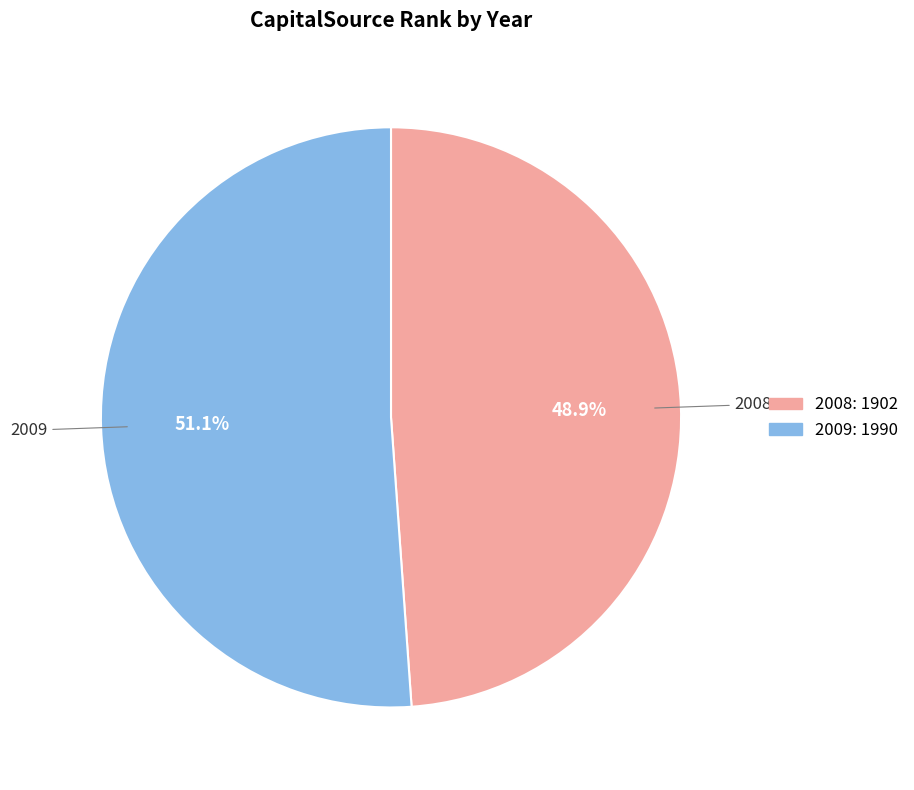

What percentage is NOT represented by 2008?

51.1%